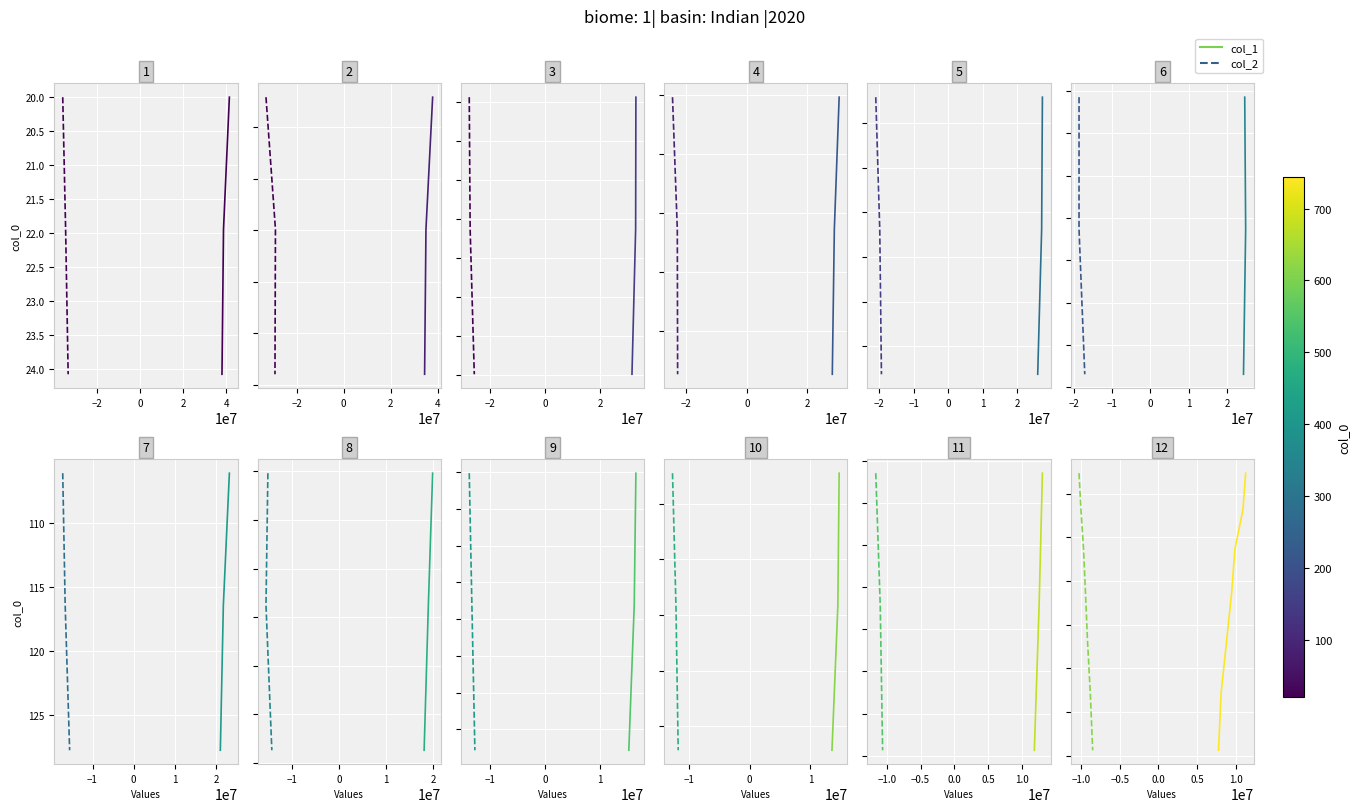

How many data points does each series have?

7